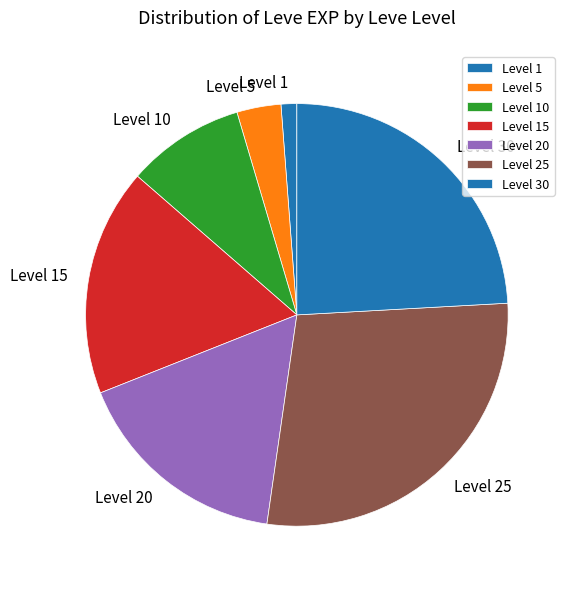

Rank the categories by value from lowest to highest.

Level 1, Level 5, Level 10, Level 20, Level 15, Level 30, Level 25